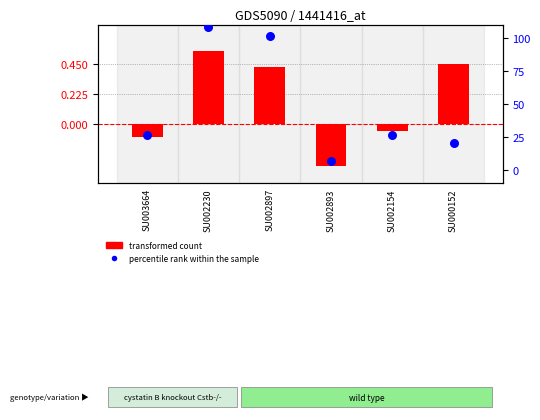

At how many categories does at least one series exceed 0?

3